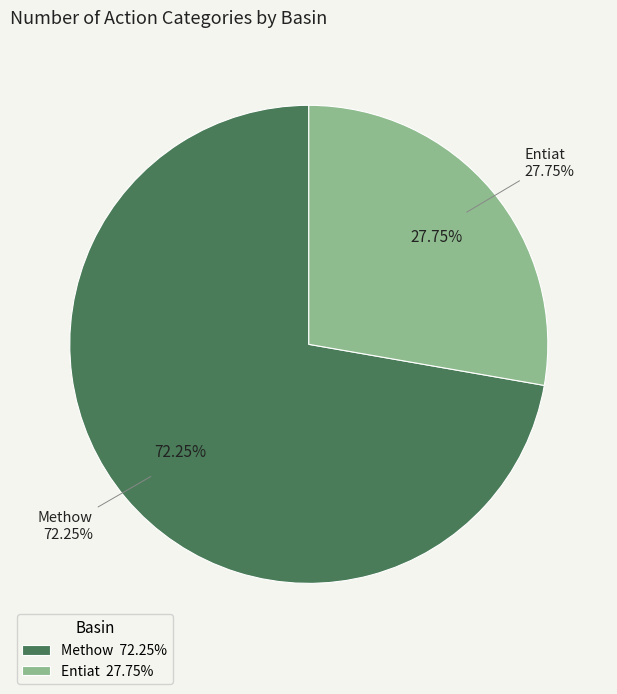

Does any single category account for the majority?

No